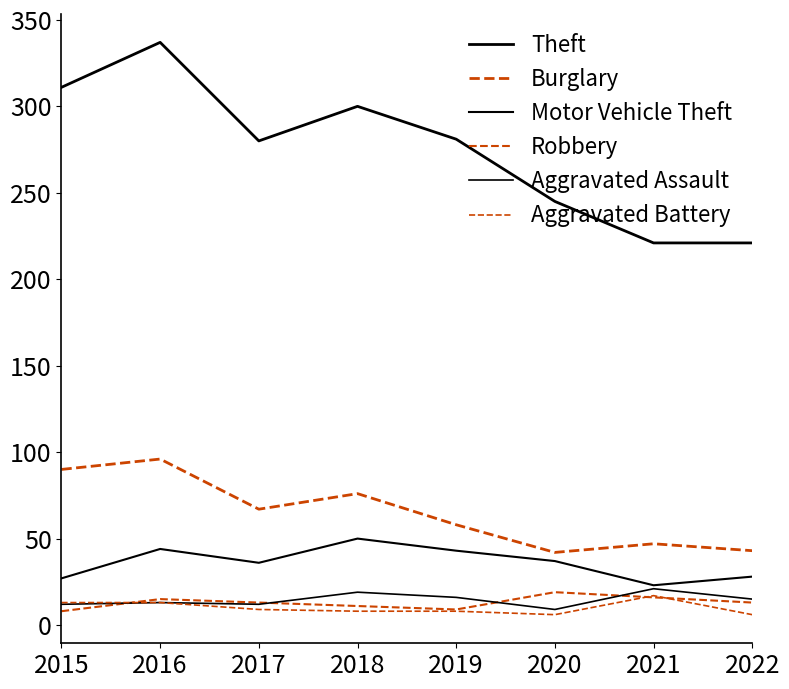

True or false: Robbery and Motor Vehicle Theft cross at least once.

False